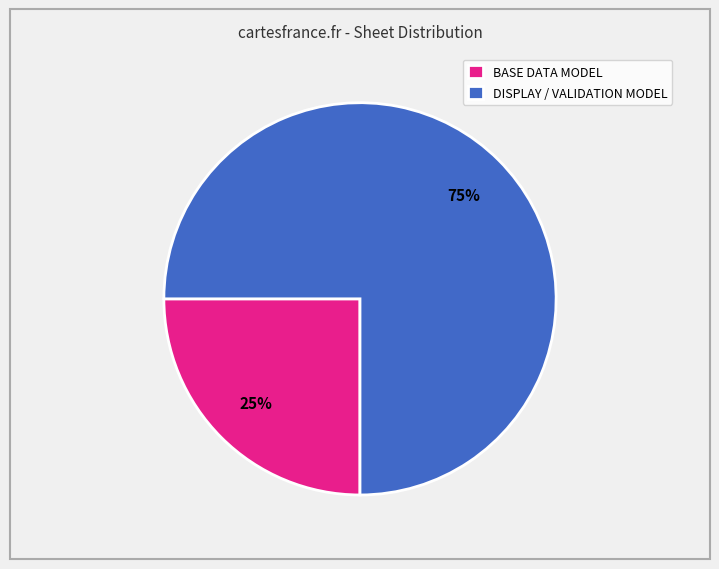

Between BASE DATA MODEL and DISPLAY / VALIDATION MODEL, which is larger?

DISPLAY / VALIDATION MODEL